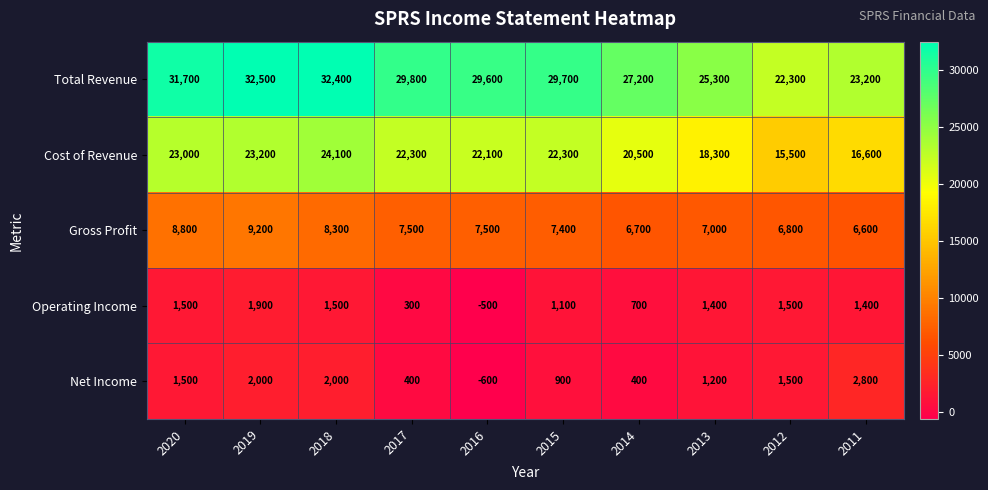

Which series has the largest total across all categories?

Total Revenue